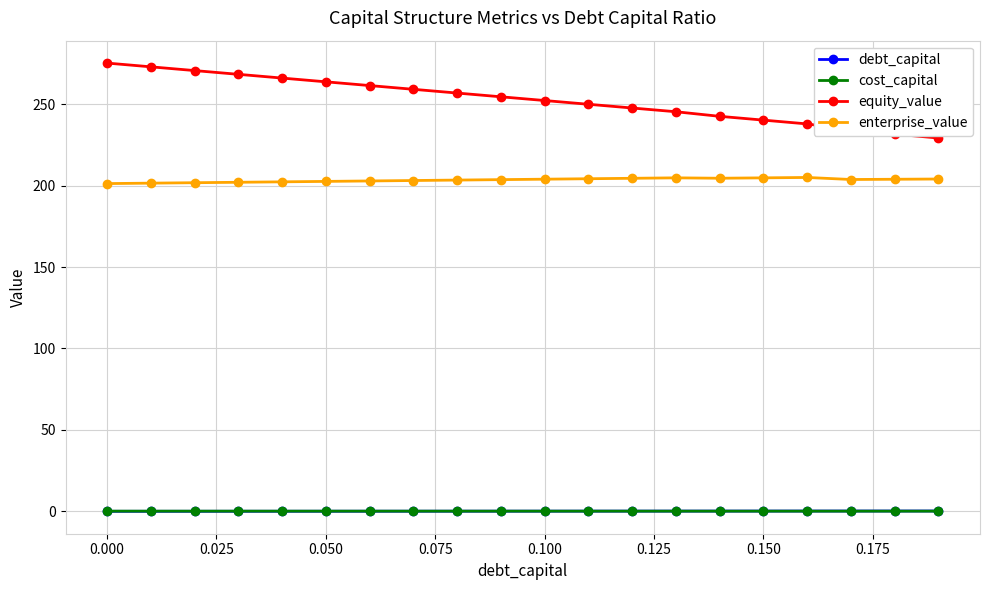

True or false: cost_capital has more than 0 points higher than both neighbors.

True